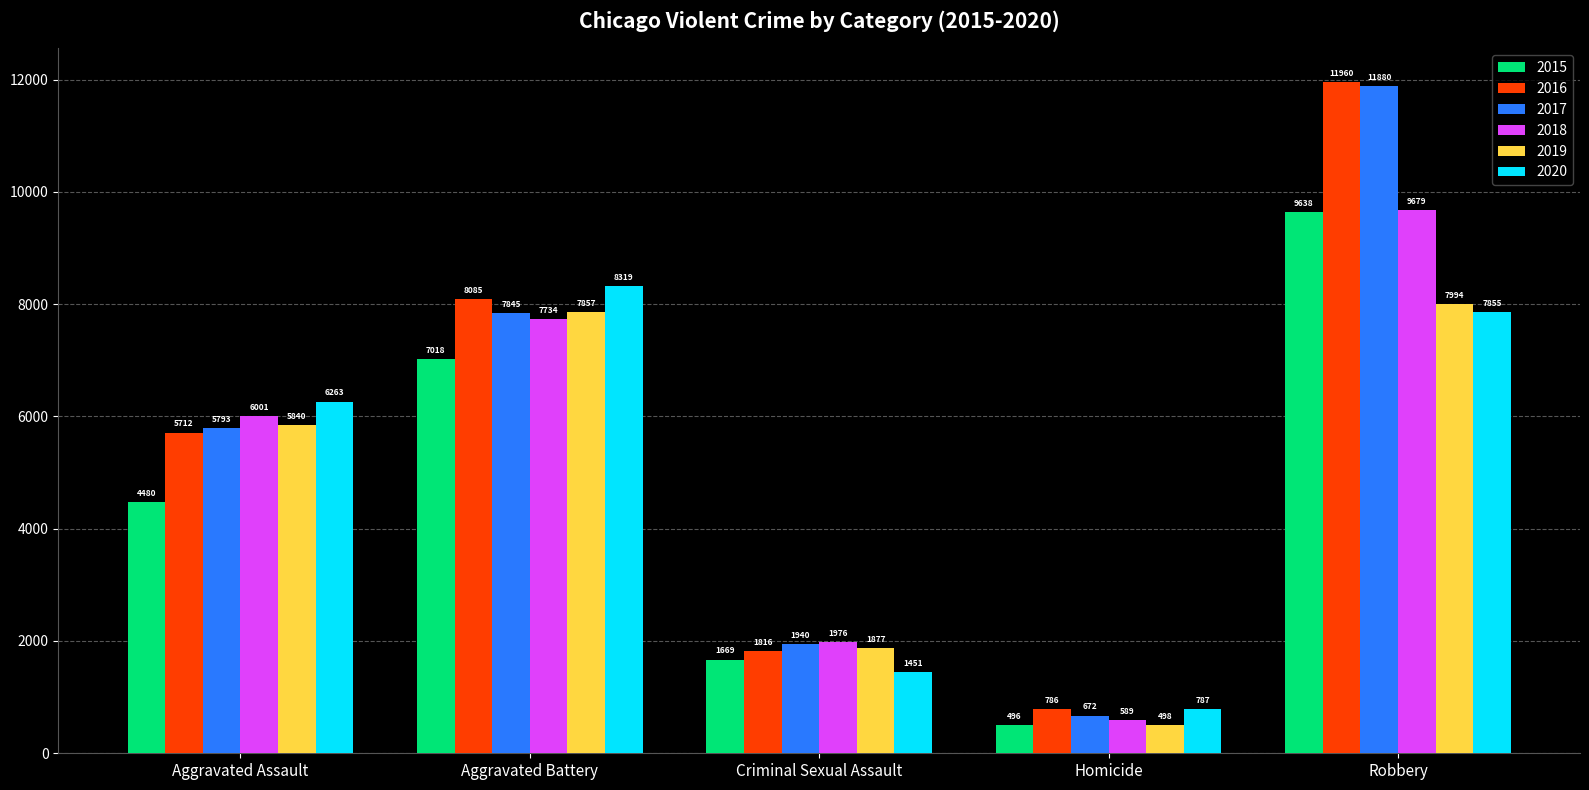

The value of 2016 at Homicide is 786. True or false?

True